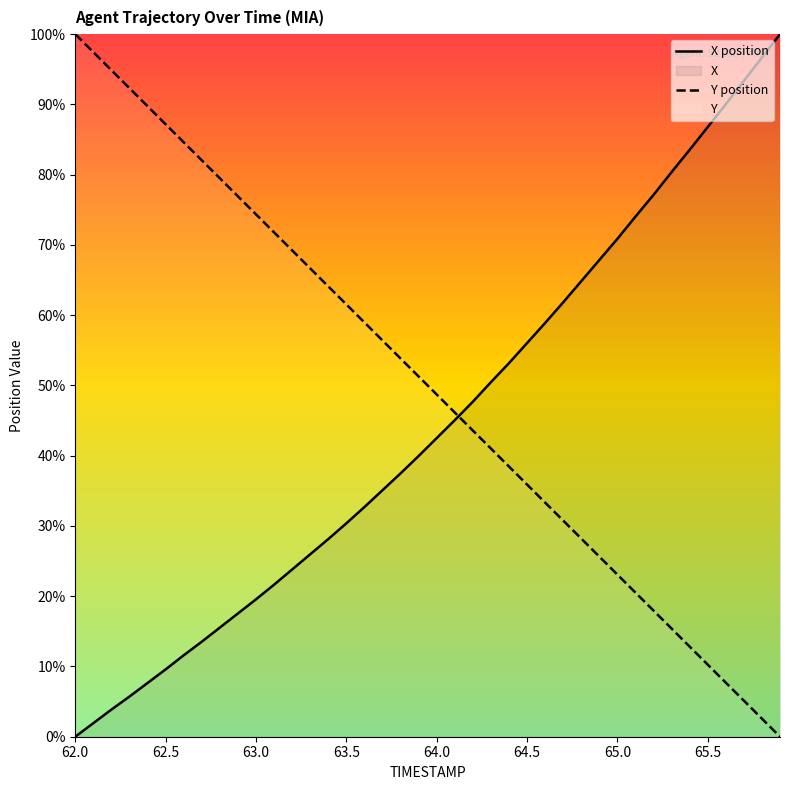

List the series in order of their overall mean, highest first.

Y position, X position